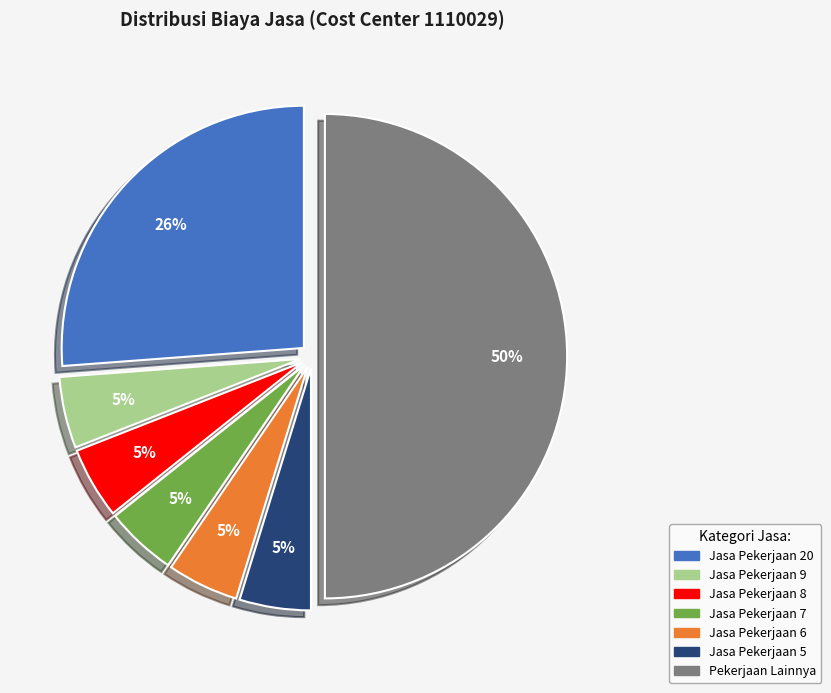

To the nearest percent, what is the average slice percentage?

14%